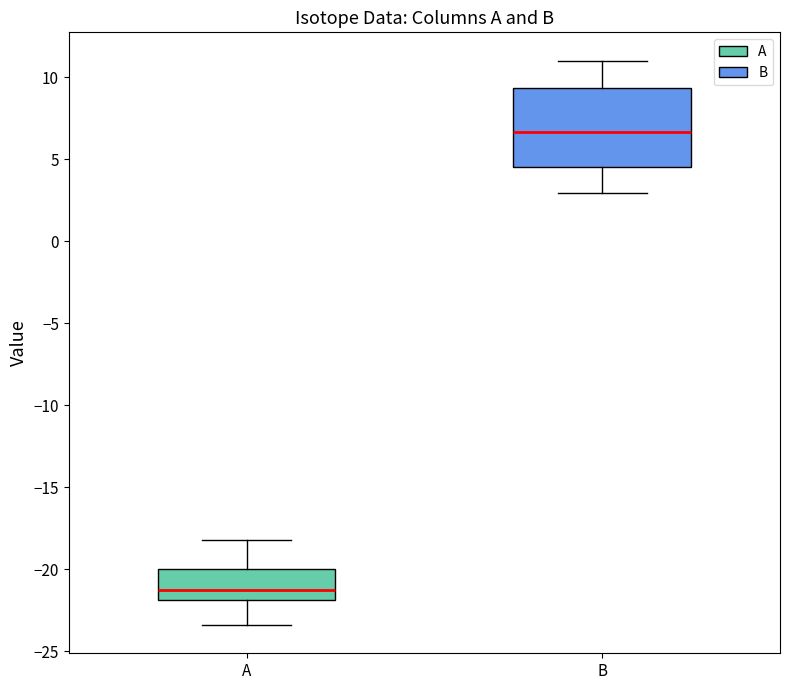

Comparing the boxes themselves (not the whiskers), which one is the tallest?

B